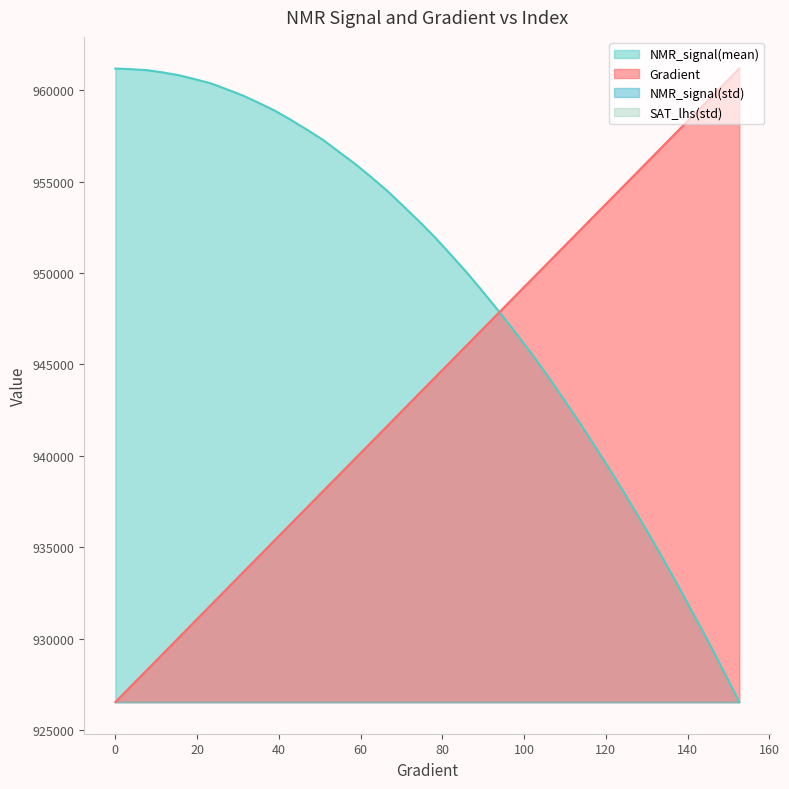

What is the sum of all NMR_signal(mean) values?

37975430.5